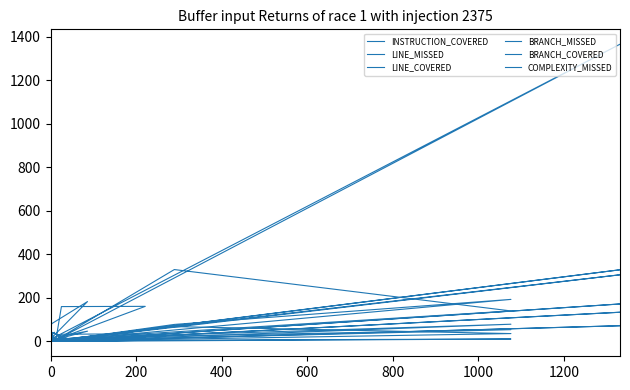

True or false: INSTRUCTION_COVERED has more than 0 interior local peaks.

True